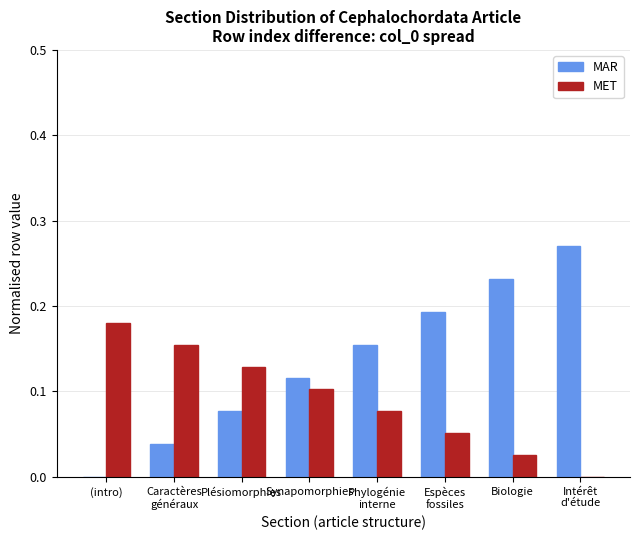

Is it true that MET equals 0.1 at Intérêt
d'étude?

False